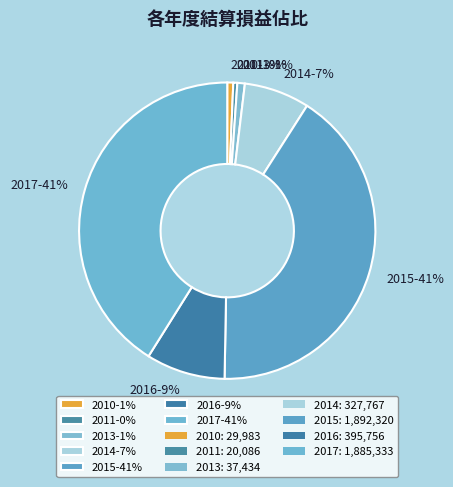

Between 2014-7% and 2017-41%, which is larger?

2017-41%